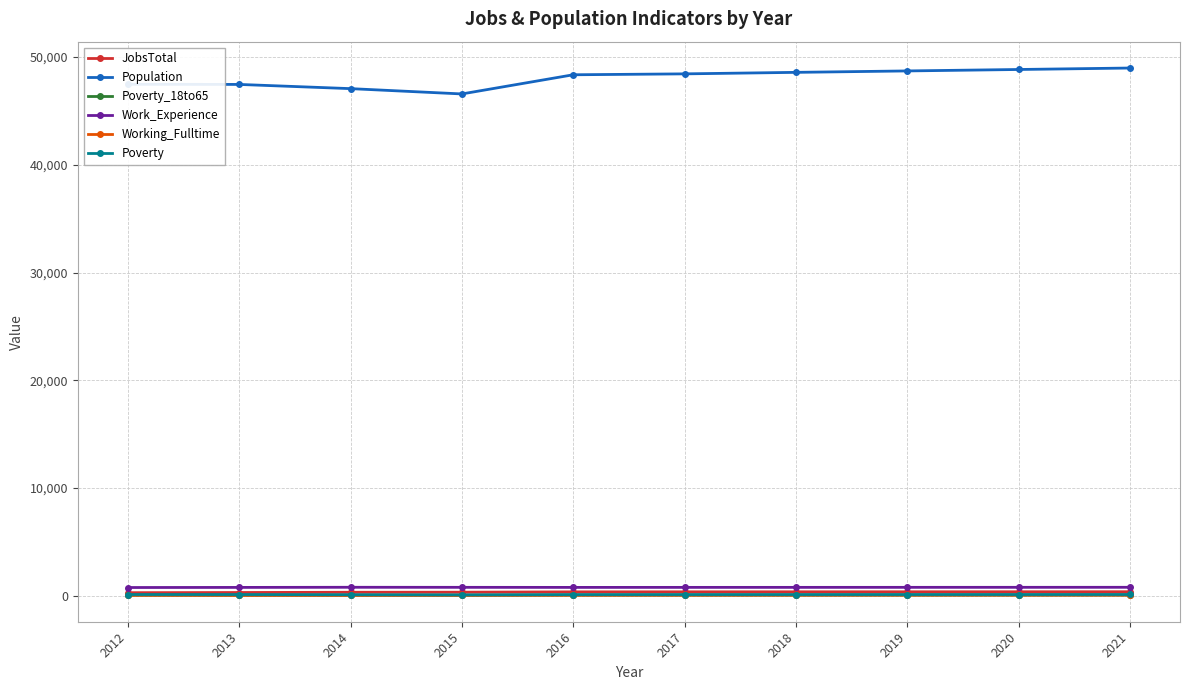

Which series has the largest total across all categories?

Population